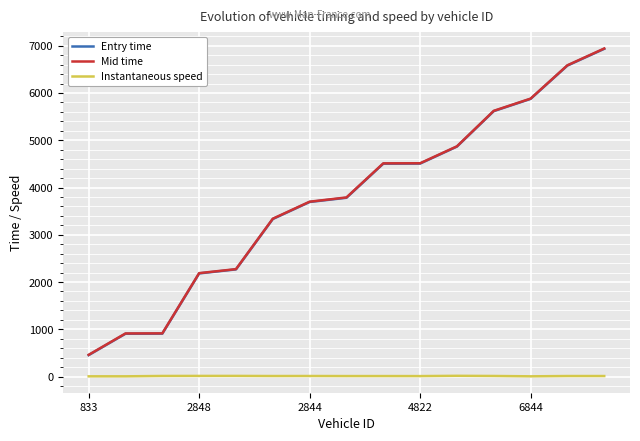

What is the maximum value shown in the chart?

6941.3